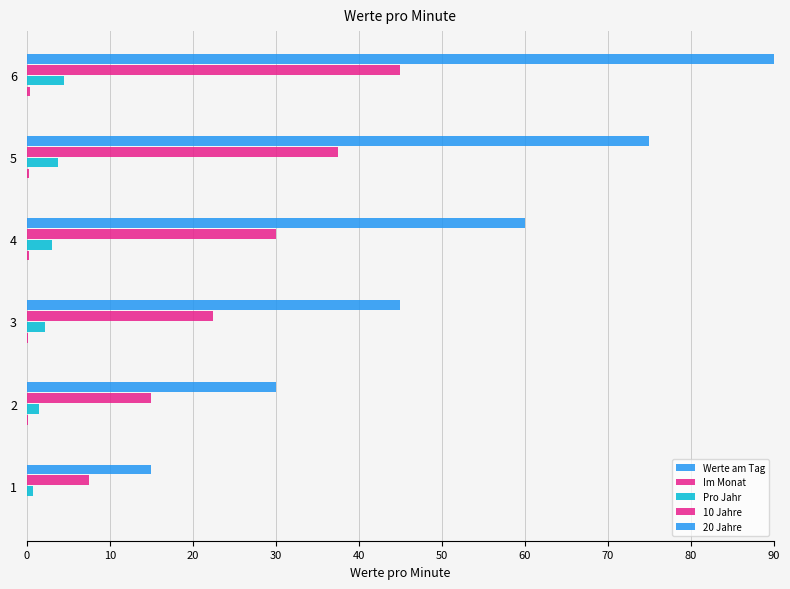

Reading left to right, what are all the values shown in this chart?

Werte am Tag: 0.0	0.0	0.0	0.0	0.0	0.0
Im Monat: 0.1	0.1	0.2	0.2	0.3	0.4
Pro Jahr: 0.8	1.5	2.2	3.0	3.8	4.5
10 Jahre: 7.5	15.0	22.5	30.0	37.5	45.0
20 Jahre: 15.0	30.0	45.0	60.0	75.0	90.0